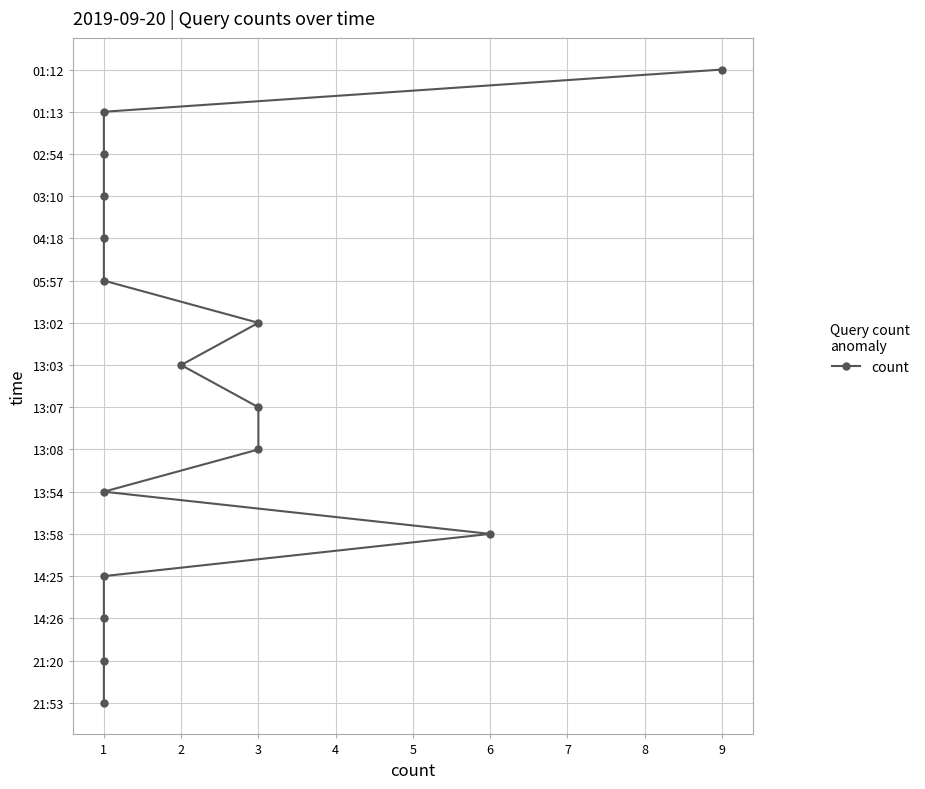

How many data points are less than 8?

8